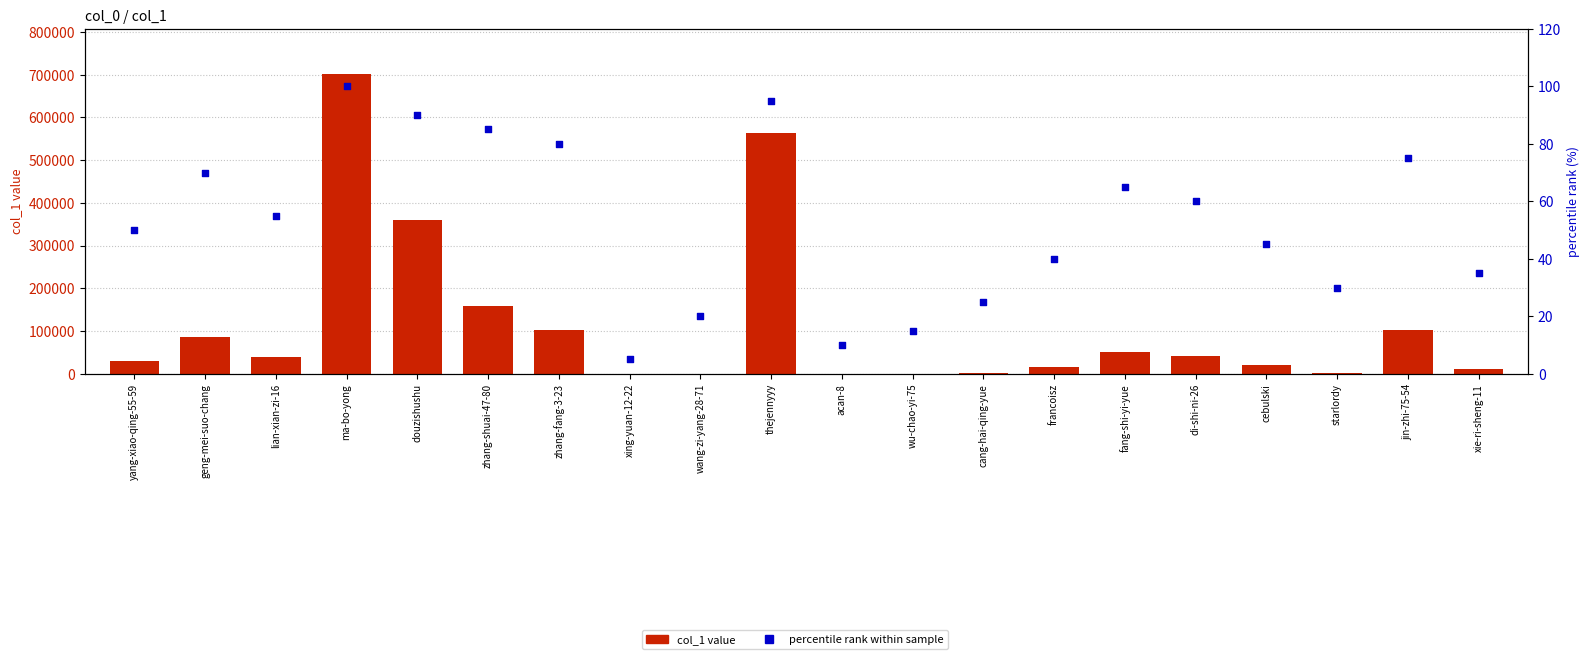

What is the total value across all series at starlordy?

2106.0